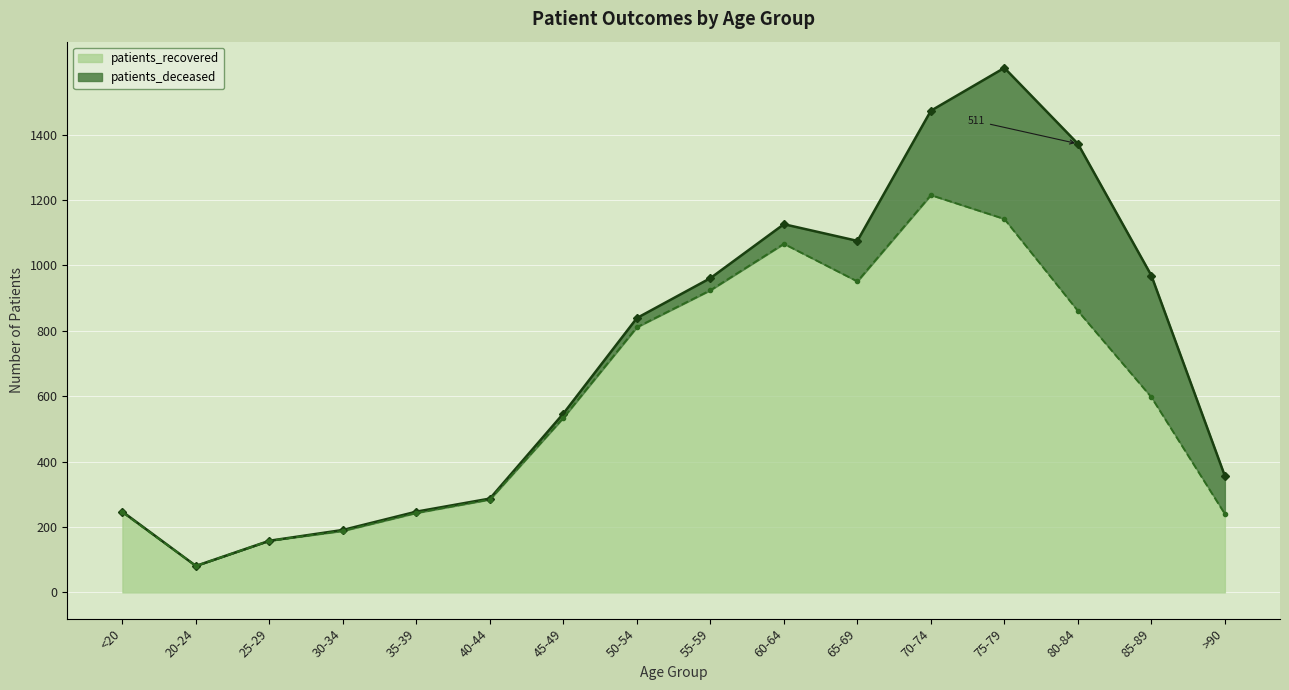

Approximately how many times larger is the value at 80-84 compared to 35-39?

3.5